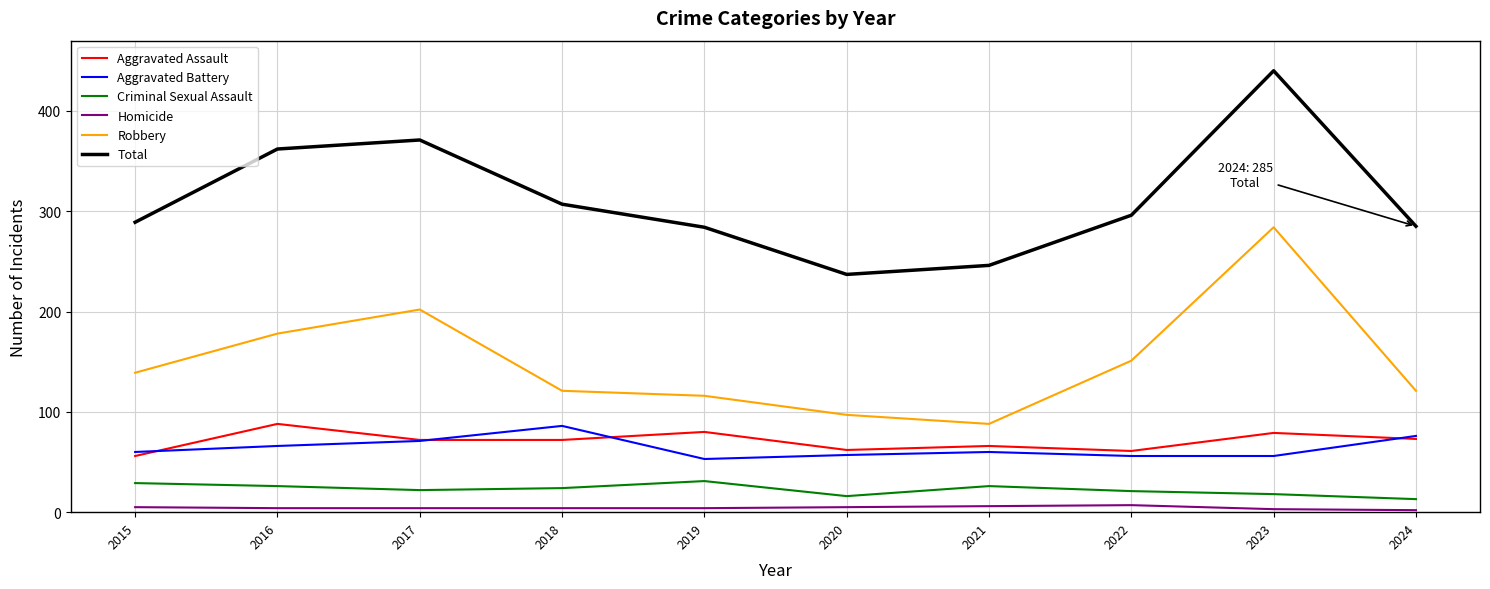

Which category has the highest value across all series?

2023